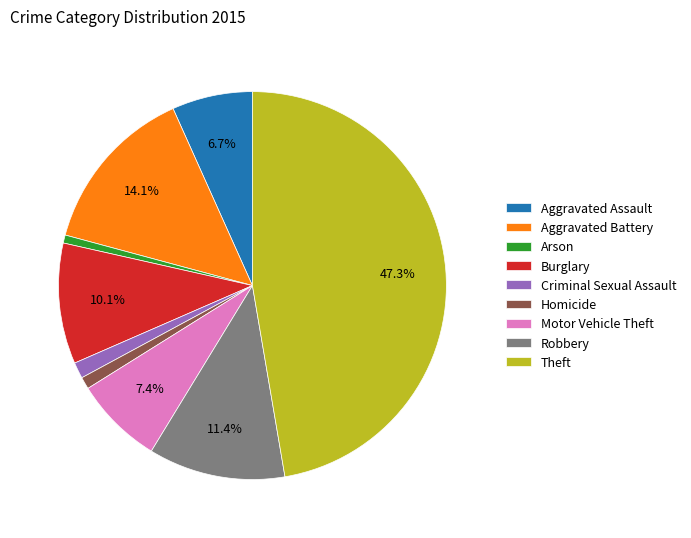

To the nearest percent, what is the difference between the Robbery and Arson slice percentages?

11%